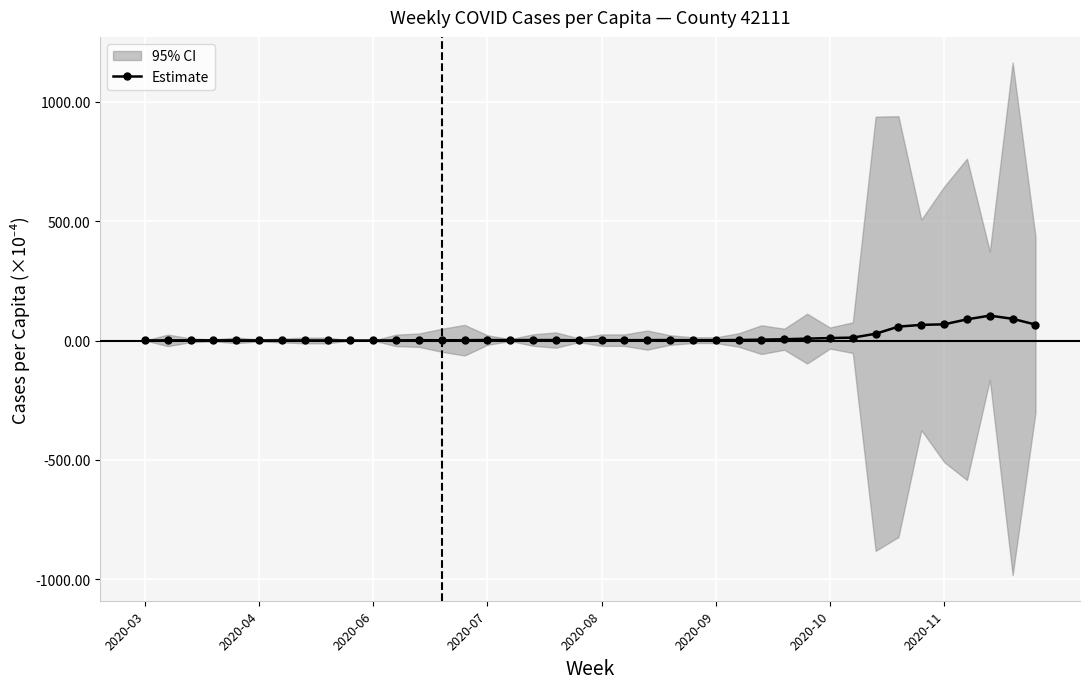

What is the value of the 26th point from the left?

1.5